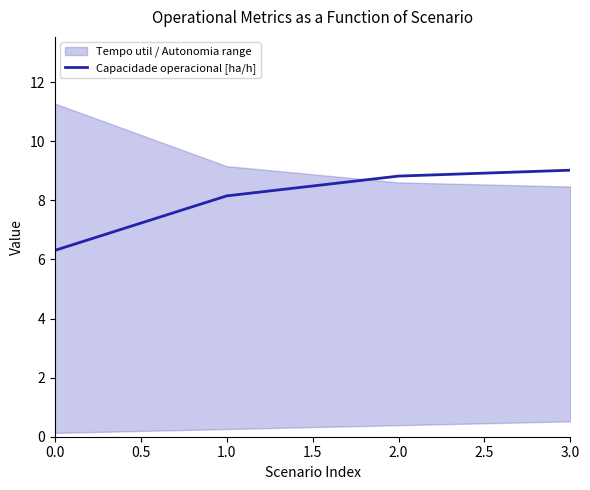

Is it true that Capacidade operacional [ha/h] equals 8.2 at 1.0?

True